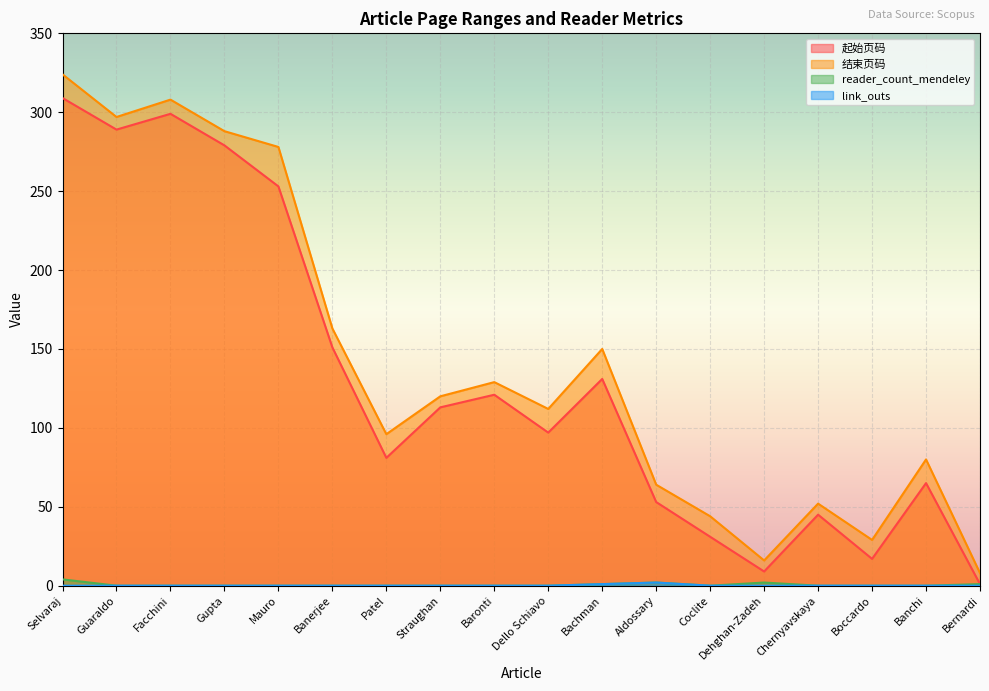

True or false: 起始页码 has more than 1 points higher than both neighbors.

True